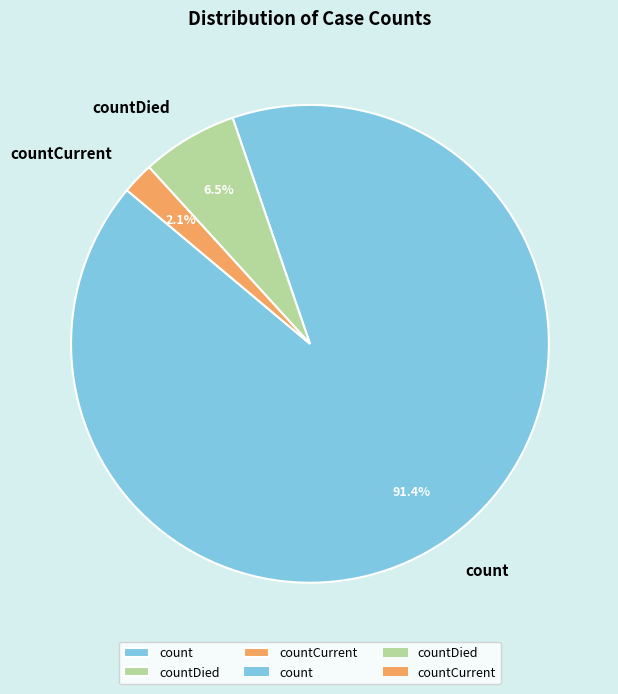

Which category has the biggest portion of the pie?

count